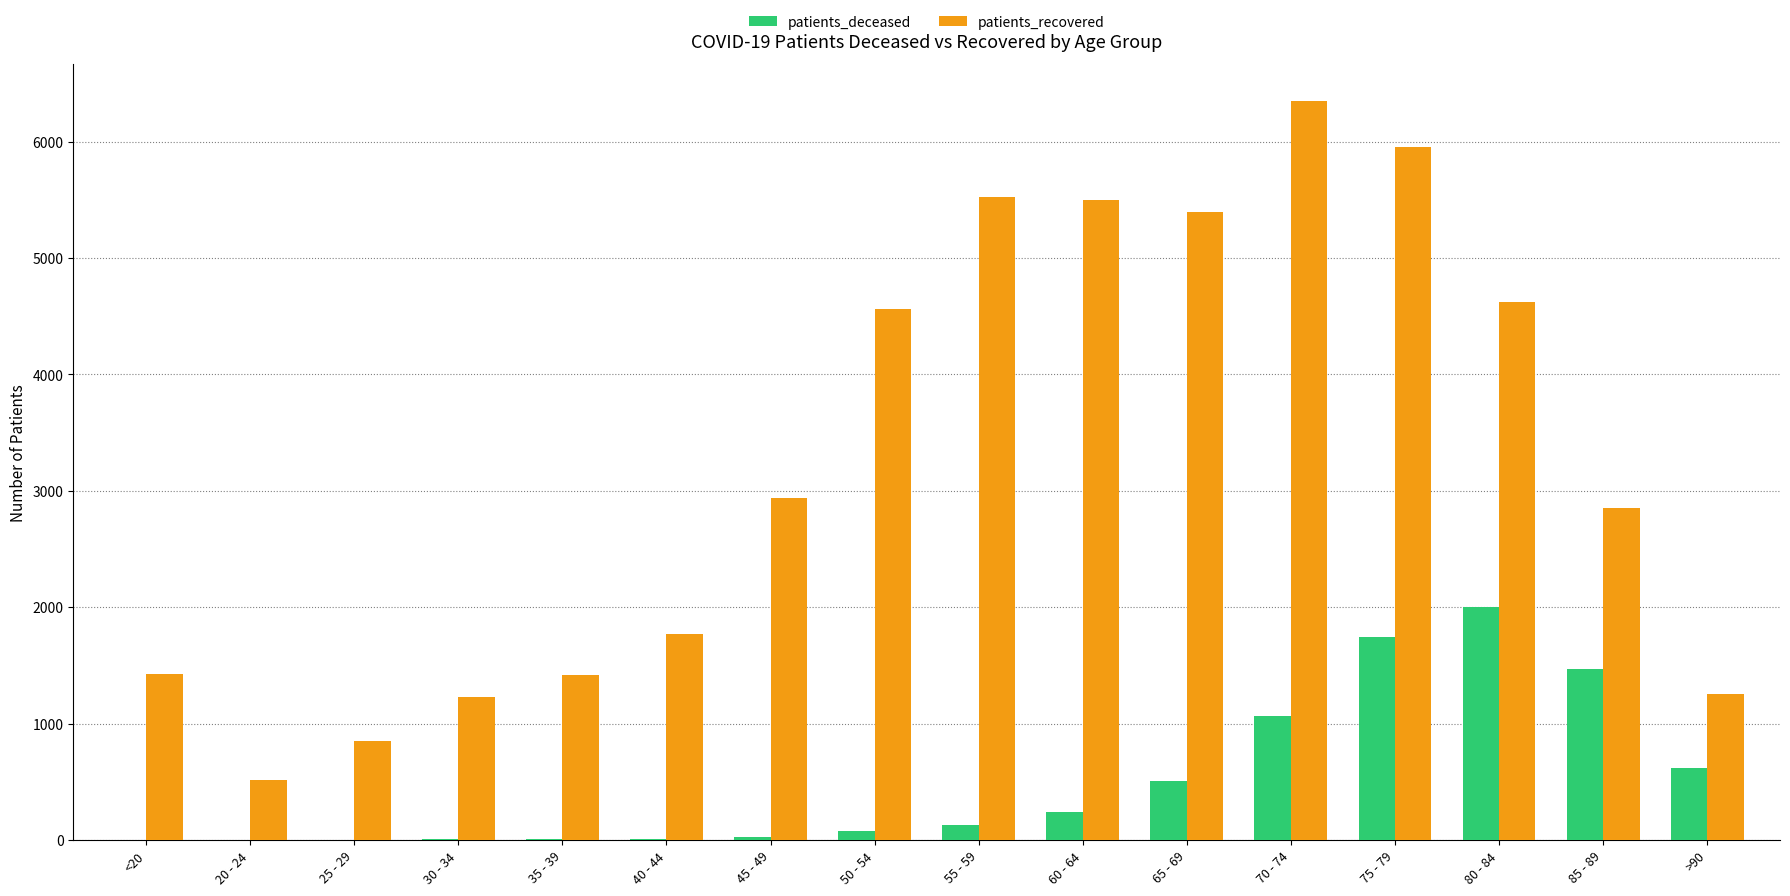

Is the value of patients_recovered at 45 - 49 greater than the value of patients_deceased at 85 - 89?

Yes